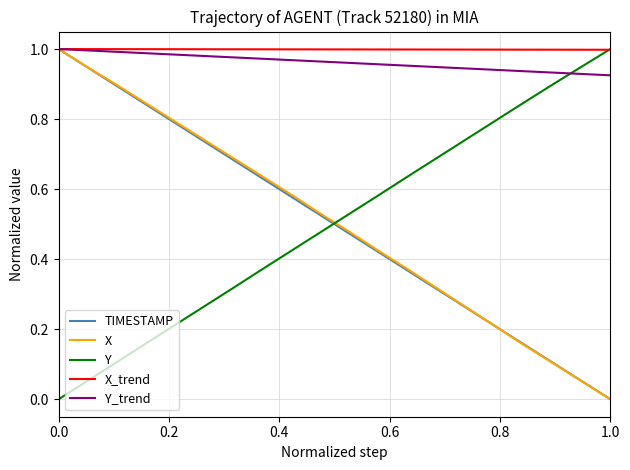

True or false: Y and X cross at least once.

True